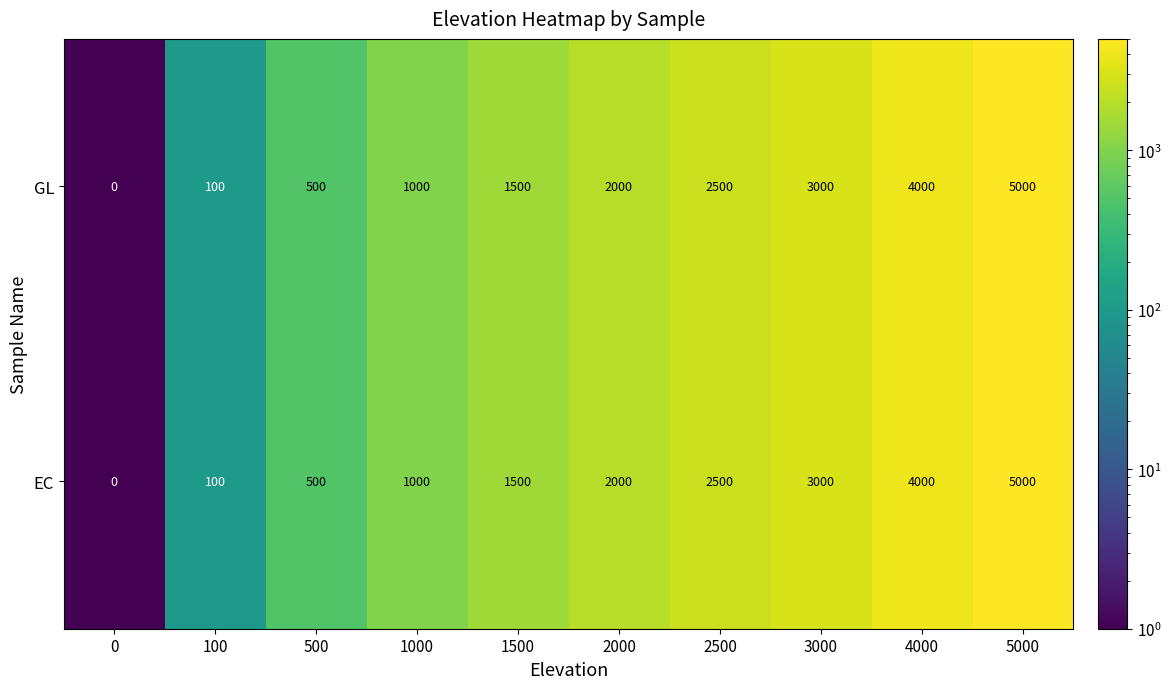

The value of EC at 2500 is 2500. True or false?

True